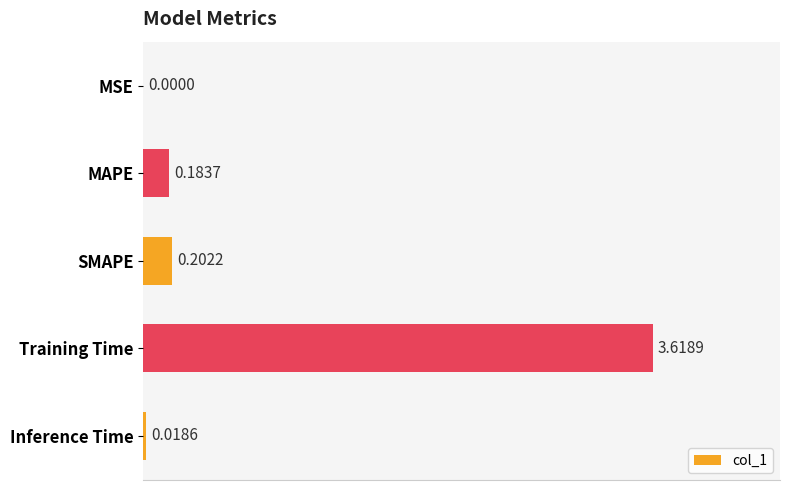

At which category does the chart reach its peak across all series?

Training Time